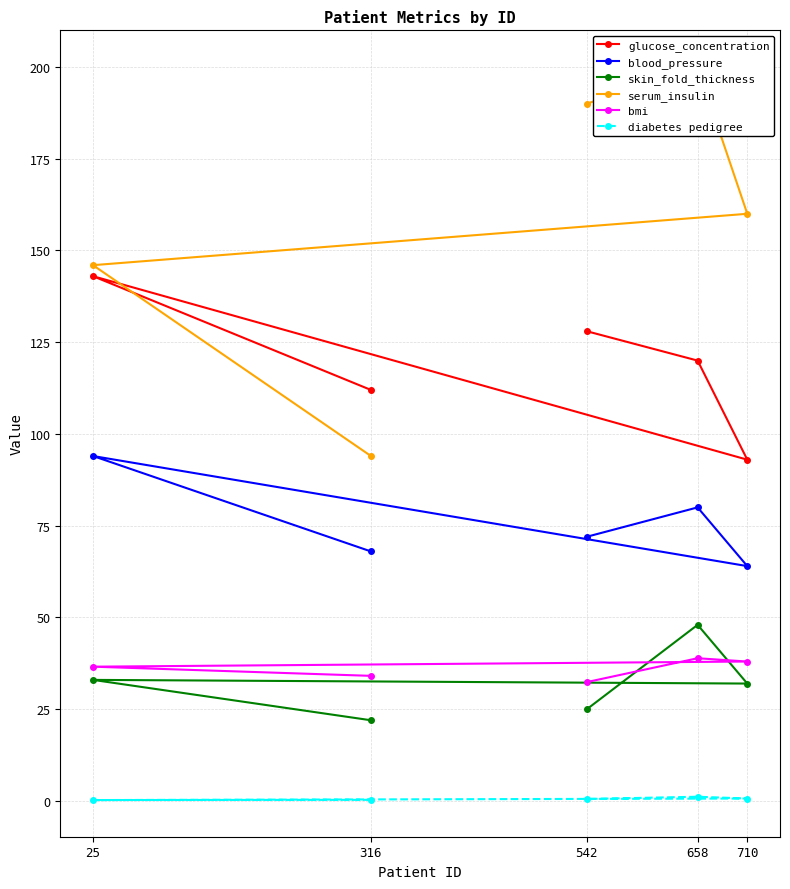

Between 710 and 658, which is larger?

658